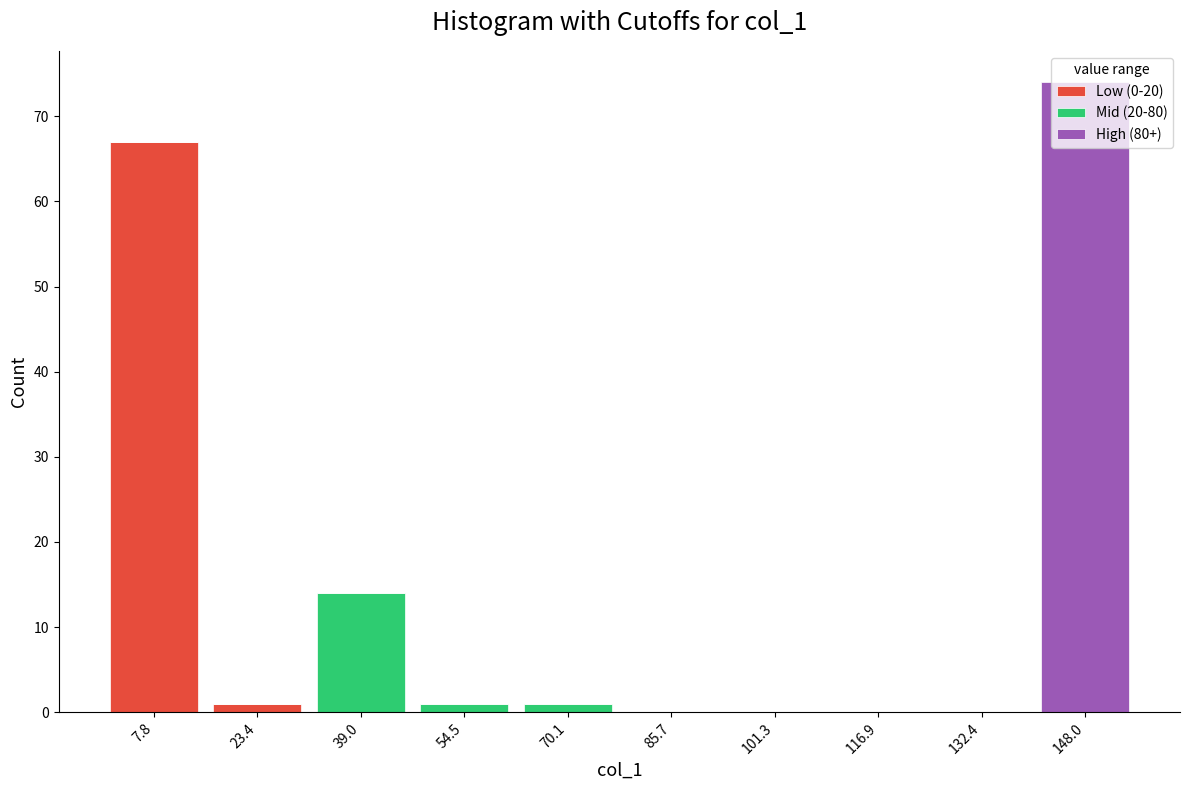

Reading left to right, transcribe this chart: for each stacked bar, give the range it covers on the x-axis and its total height. Neither the bar edges nor the heights are printed on the chart, so give them approximately, as read against the axes.

0 to 16: 67
16 to 32: 1
32 to 46: 14
46 to 62: 1
62 to 78: 1
78 to 94: 0
94 to 110: 0
110 to 124: 0
124 to 140: 0
140 to 156: 74